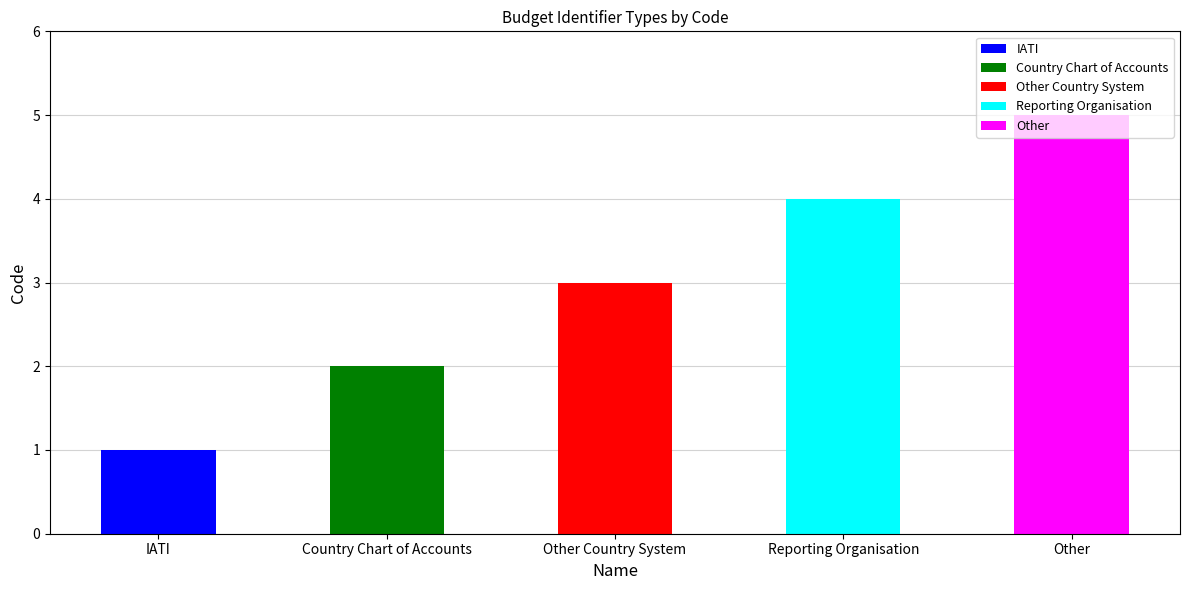

At which category does the chart reach its minimum across all series?

IATI